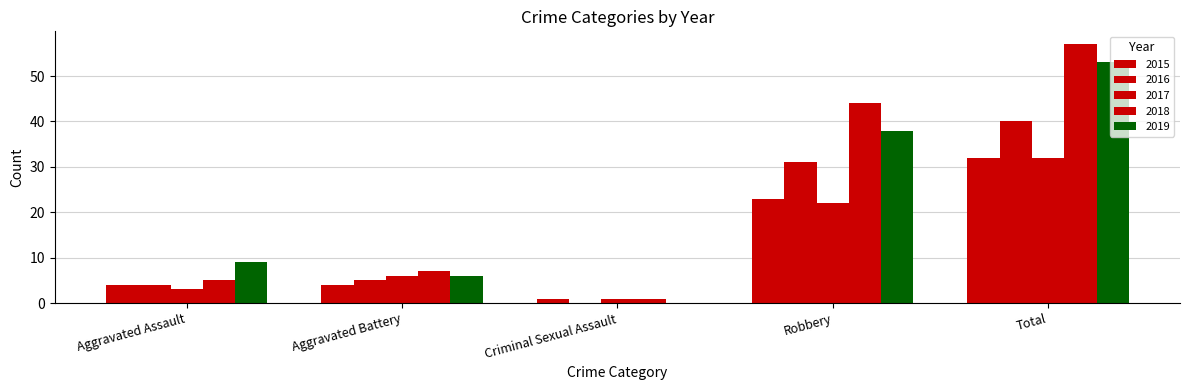

Reading left to right, transcribe all the data shown in this chart.

2015: 4	4	1	23	32
2016: 4	5	0	31	40
2017: 3	6	1	22	32
2018: 5	7	1	44	57
2019: 9	6	0	38	53